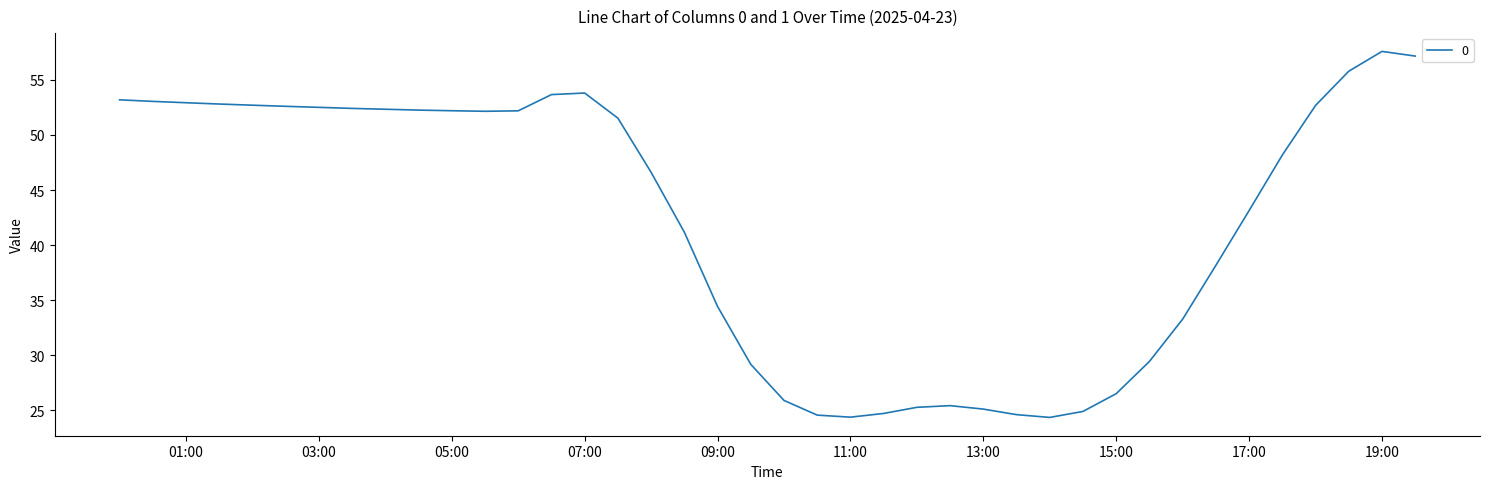

What is the difference between the maximum and minimum values?

33.2